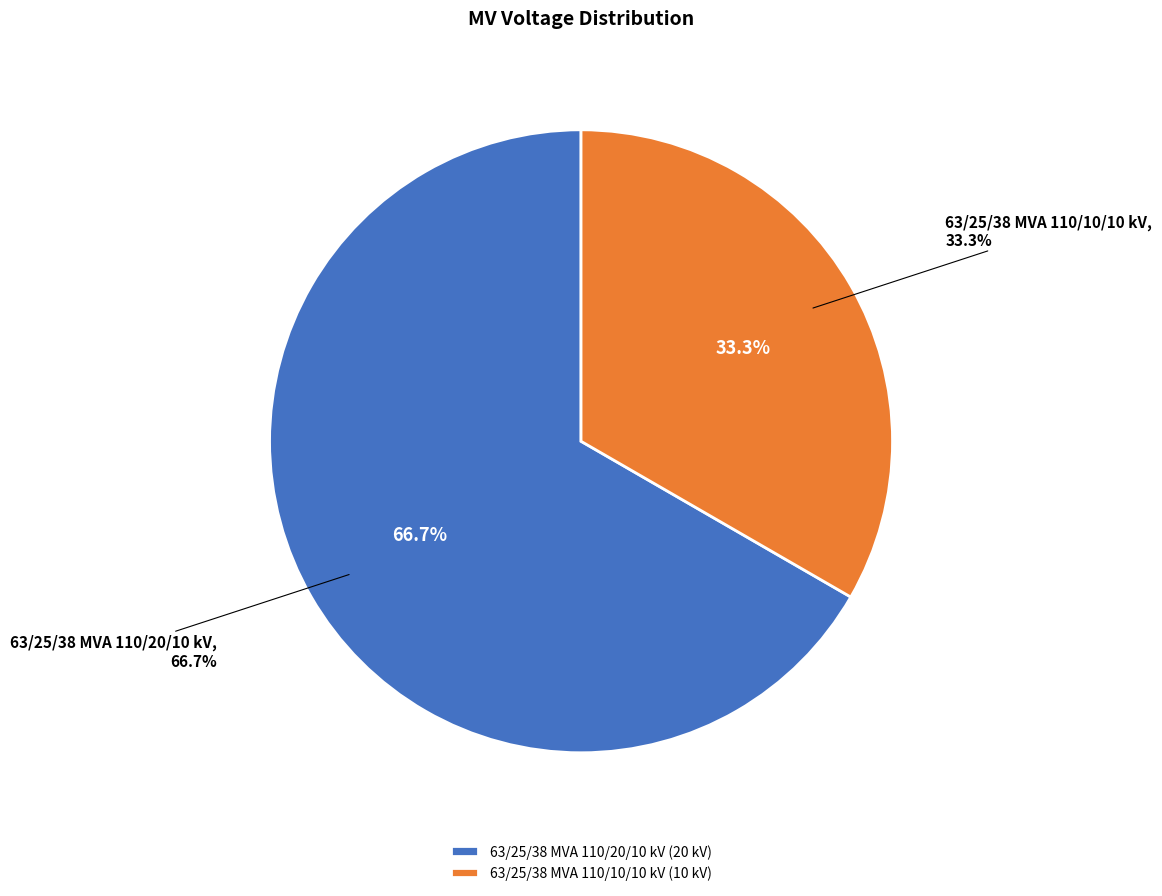

What percentage is the 63/25/38 MVA 110/20/10 kV slice, to the nearest percent?

67%